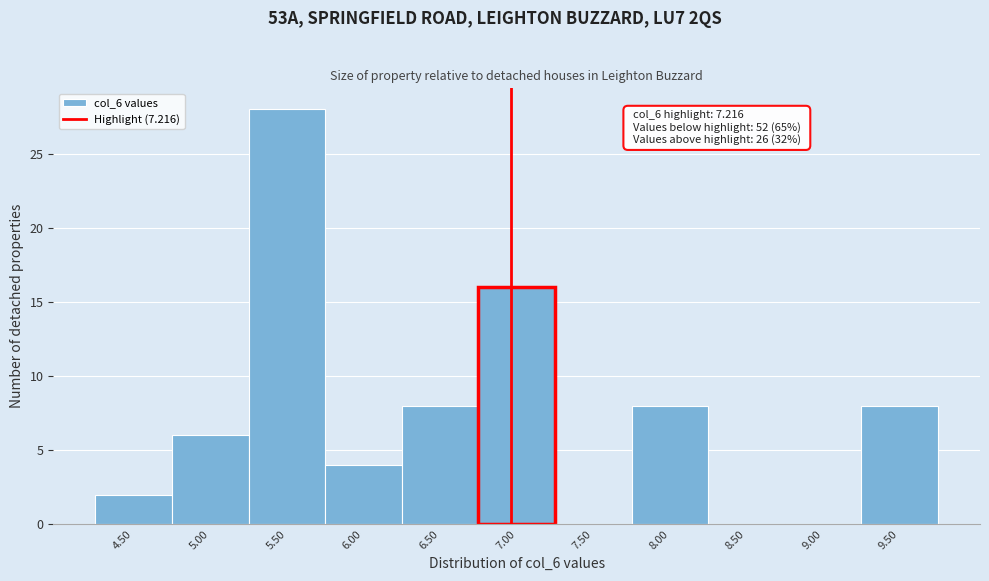

Reading left to right, extract all data points from this chart.

4.50=2	5.00=6	5.50=28	6.00=4	6.50=8	7.00=16	7.50=0	8.00=8	8.50=0	9.00=0	9.50=8